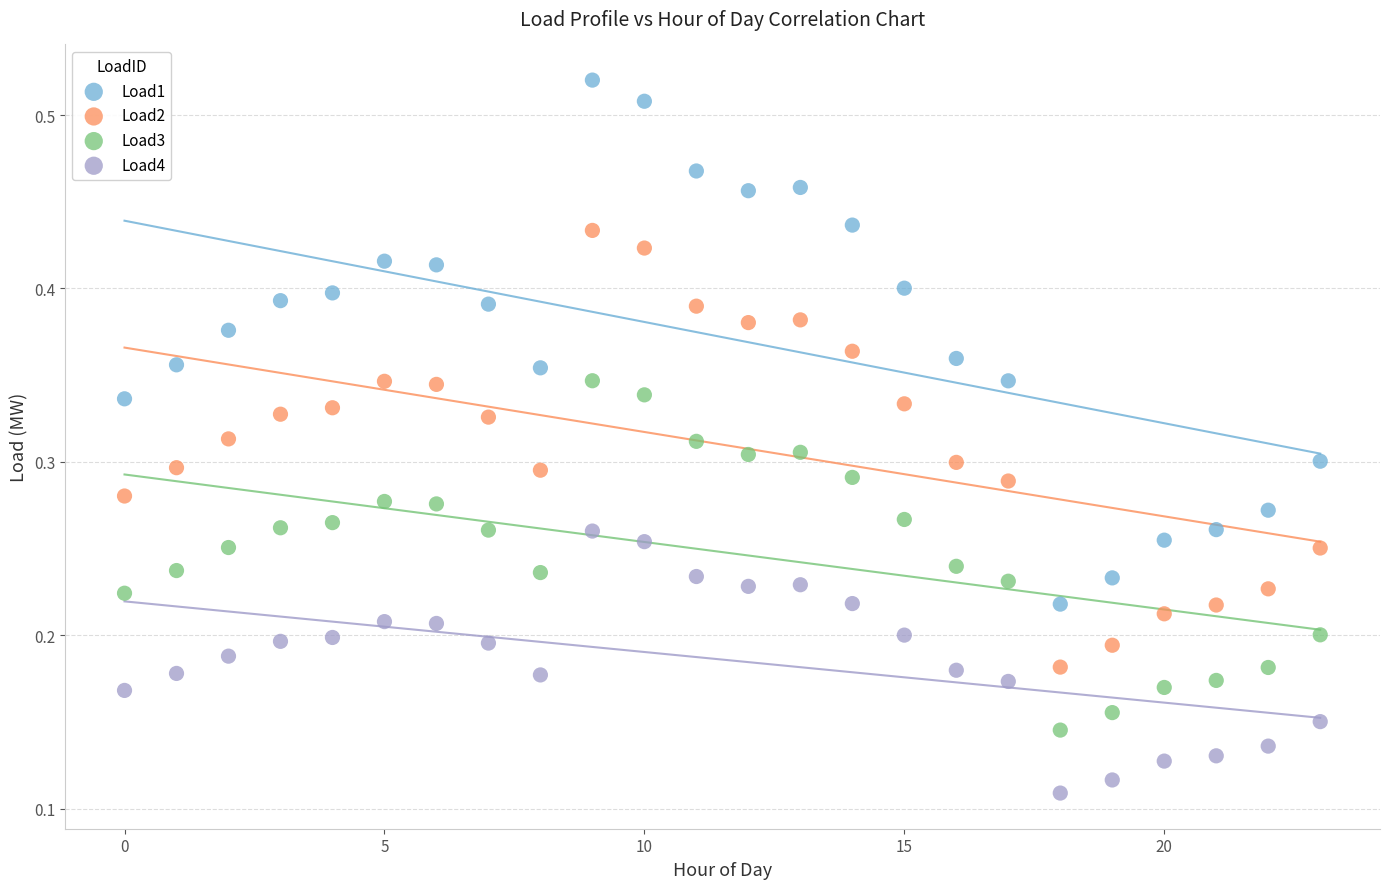

What are all the series names shown in the legend?

Load1, Load2, Load3, Load4